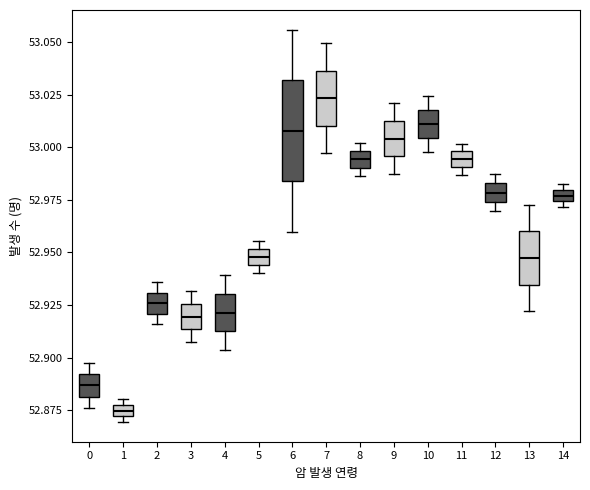

Which box has the lowest median line?

1